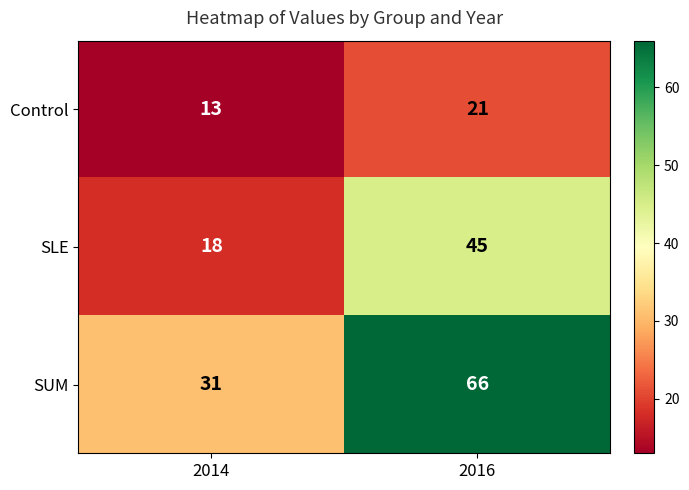

What is the smallest value displayed?

13